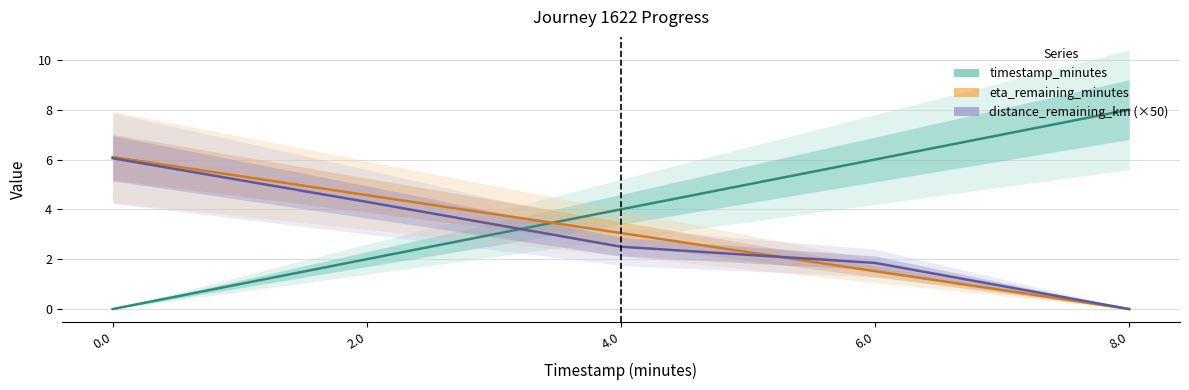

What position from the right is 2.0?

4